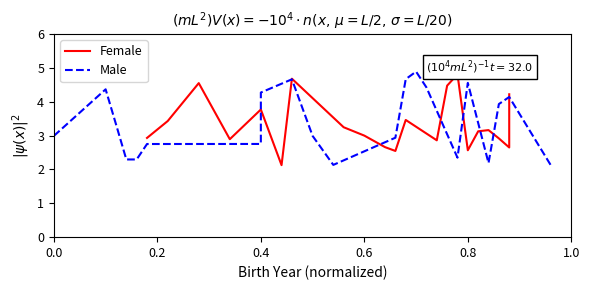

What is the value of the Male point at the 6th from the left?

2.8